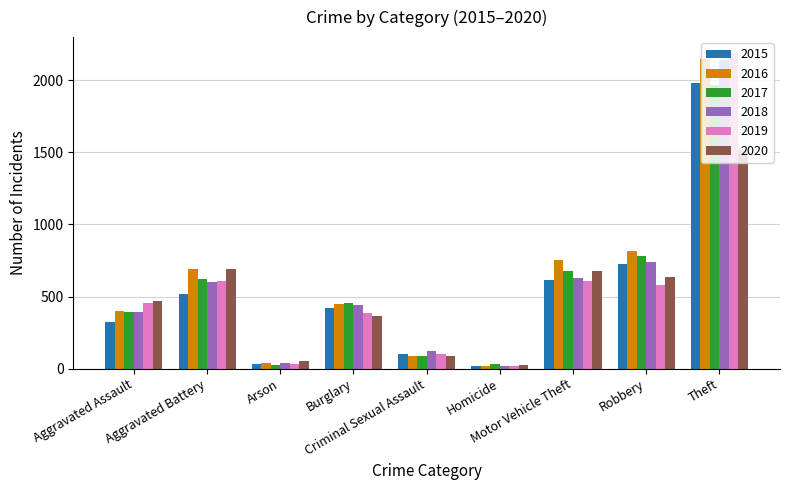

What is the difference between the maximum and second lowest values in the 2015 series?

1946